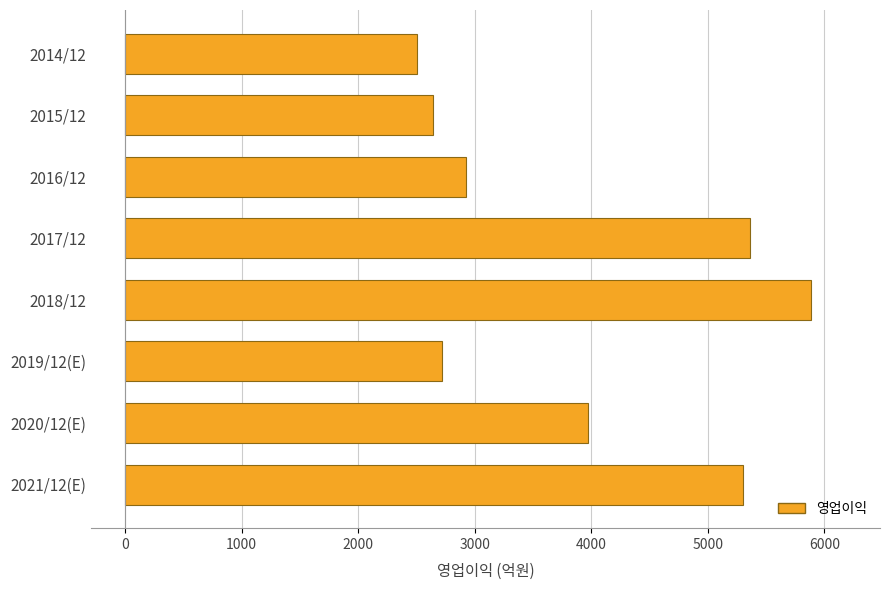

Which category has the highest value across all series?

2018/12